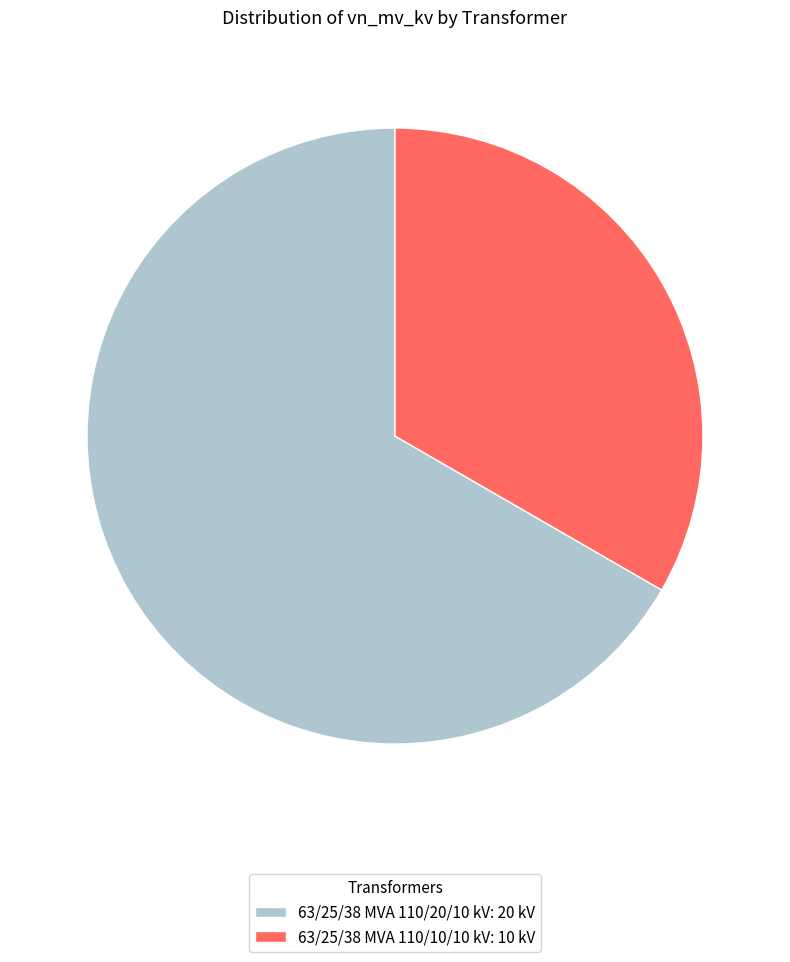

How many segments does this pie chart have?

2